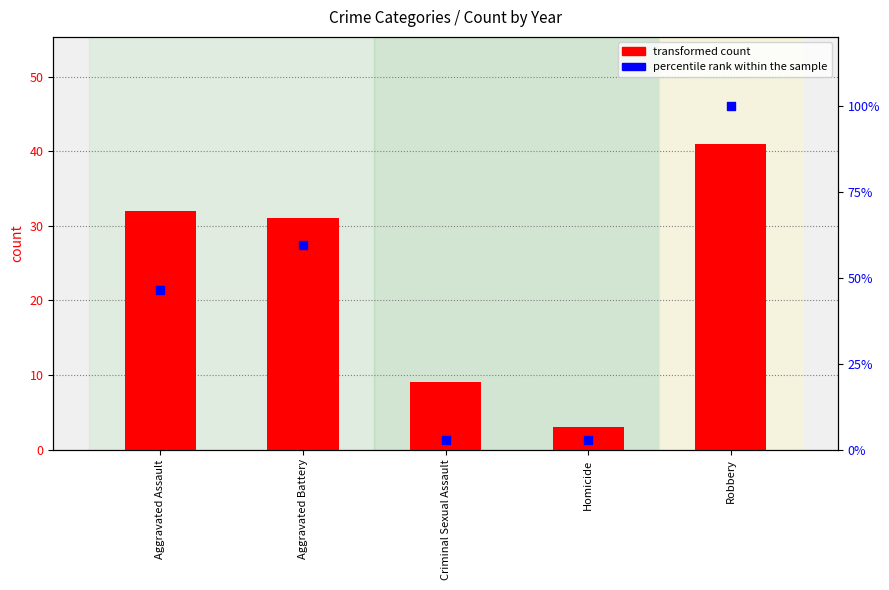

At how many categories does at least one series exceed 16?

3